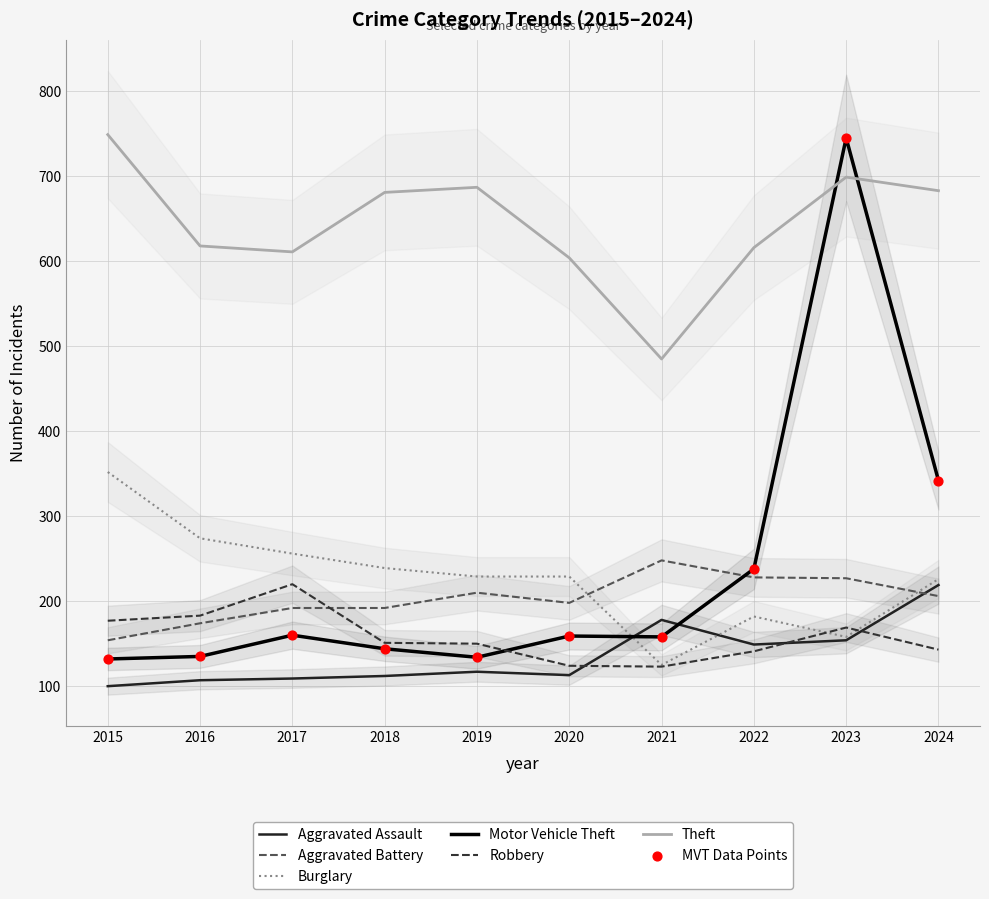

What is the total value across all series at 2021?

1317